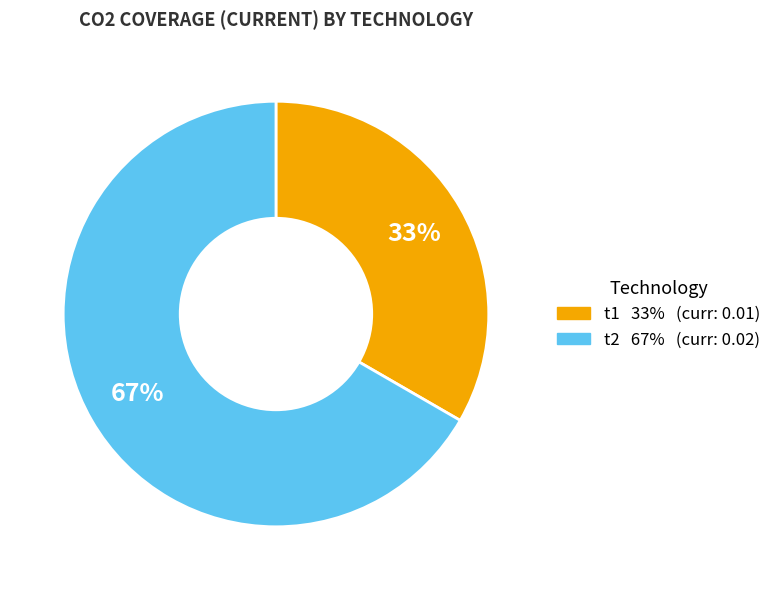

Which category has the smallest portion of the pie?

t1